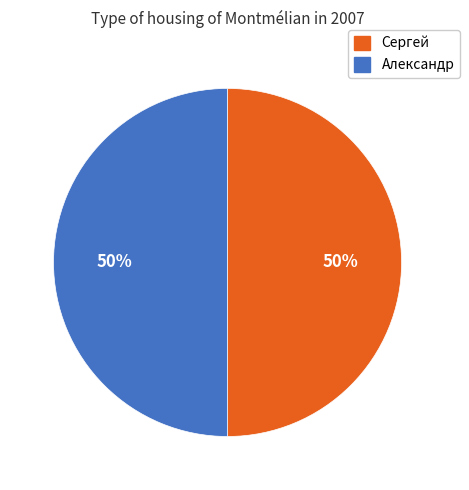

The Александр slice represents 50% of the pie. True or false?

True